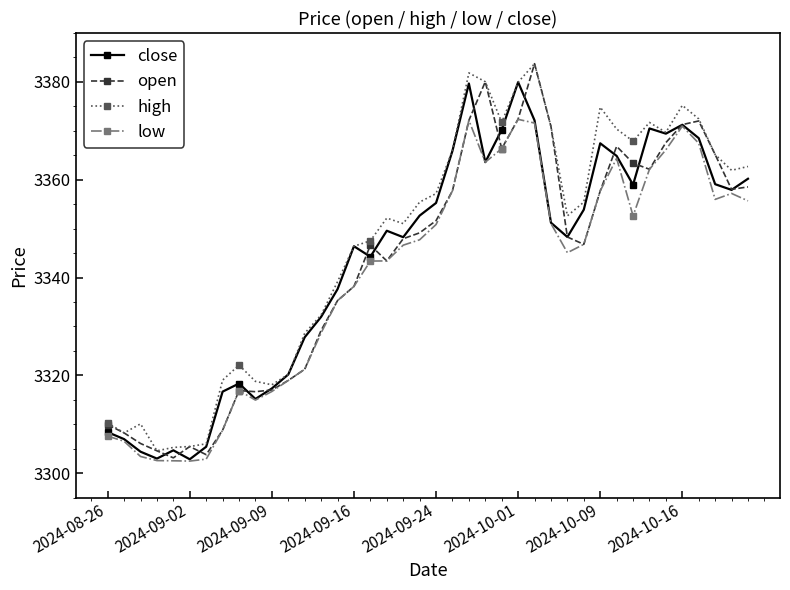

What is the smallest value displayed?

3302.5